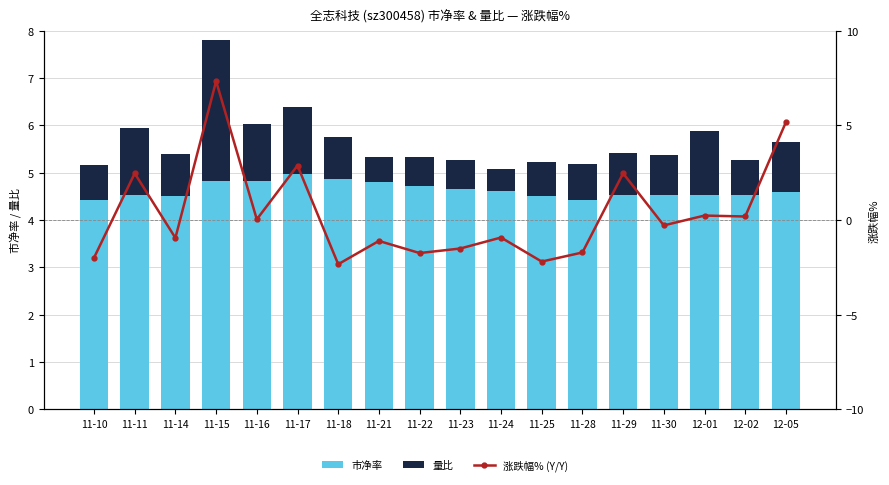

Which category has the lowest value across all series?

11-18